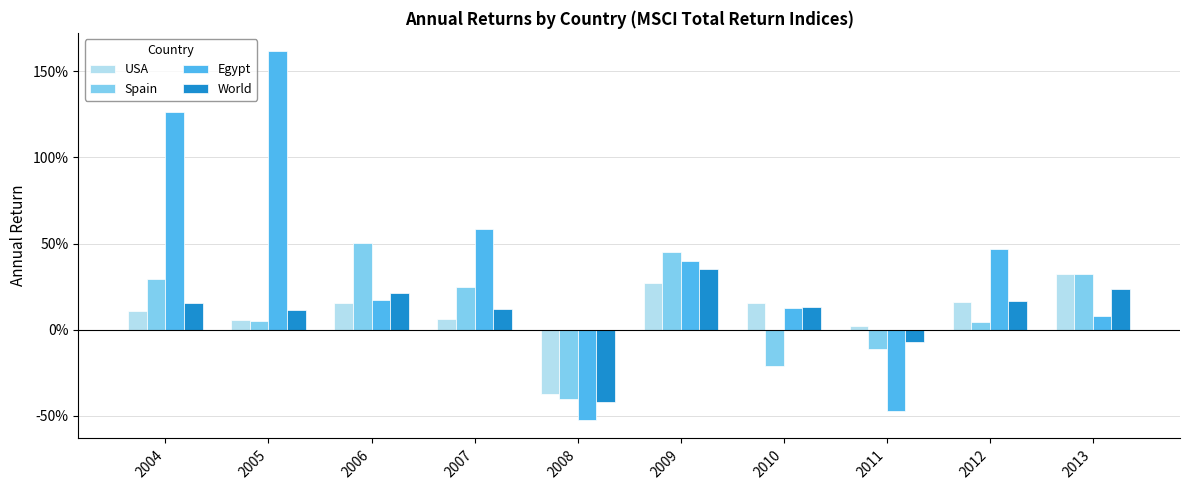

Are the bars horizontal?

No